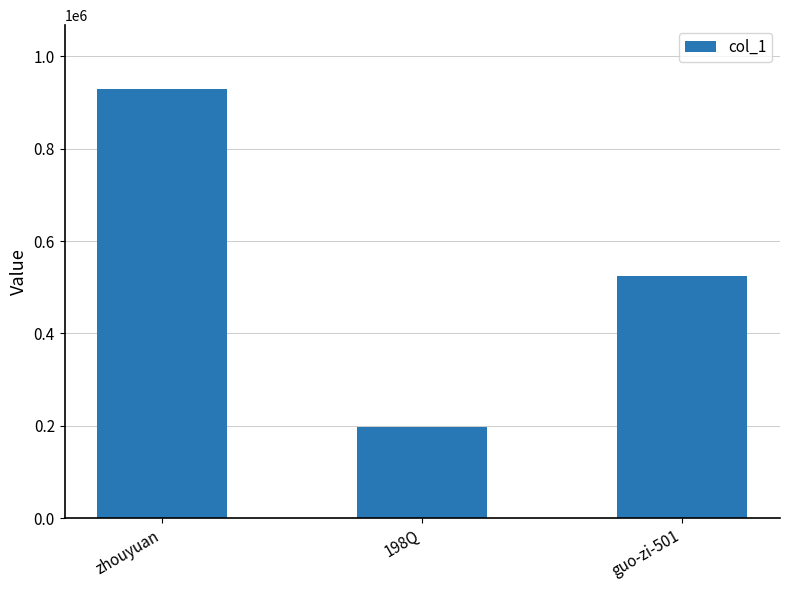

What is the label of the 2nd bar from the right?

198Q